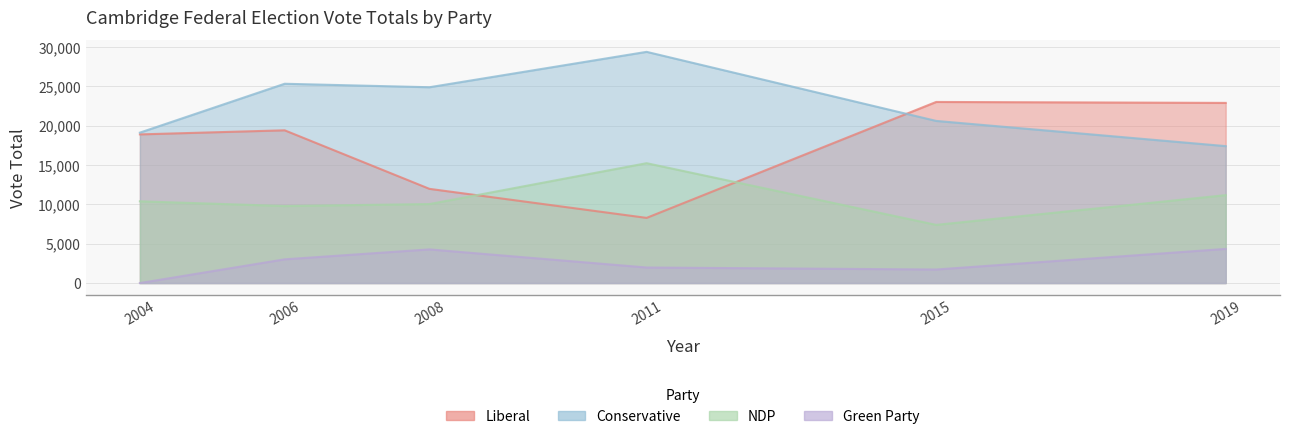

Rank the series by their average value, from lowest to highest.

Green Party, NDP, Liberal, Conservative